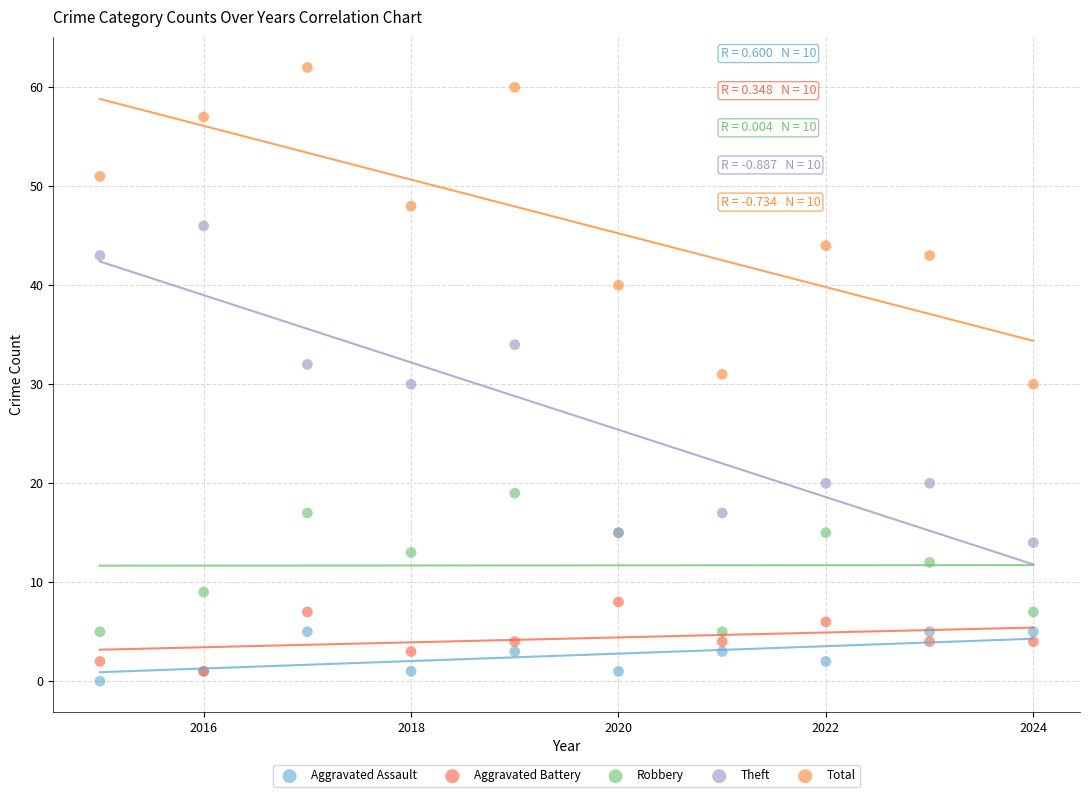

Which series contains the lowest Y value?

Aggravated Assault